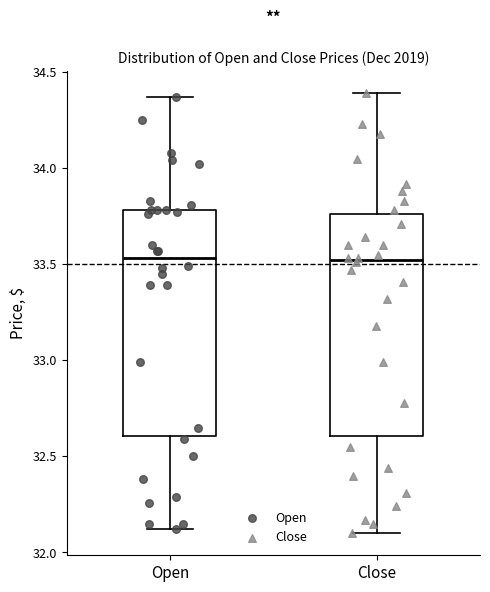

Reading left to right, read every box against the y-axis: the position of its median line, the range the box covers, and the ends of its whiskers. The values are not printed on the chart, so give them approximately, as read against the axis.

Open: median 33.55, box 32.60 to 33.80, whiskers 32.10 to 34.35
Close: median 33.50, box 32.60 to 33.75, whiskers 32.10 to 34.40